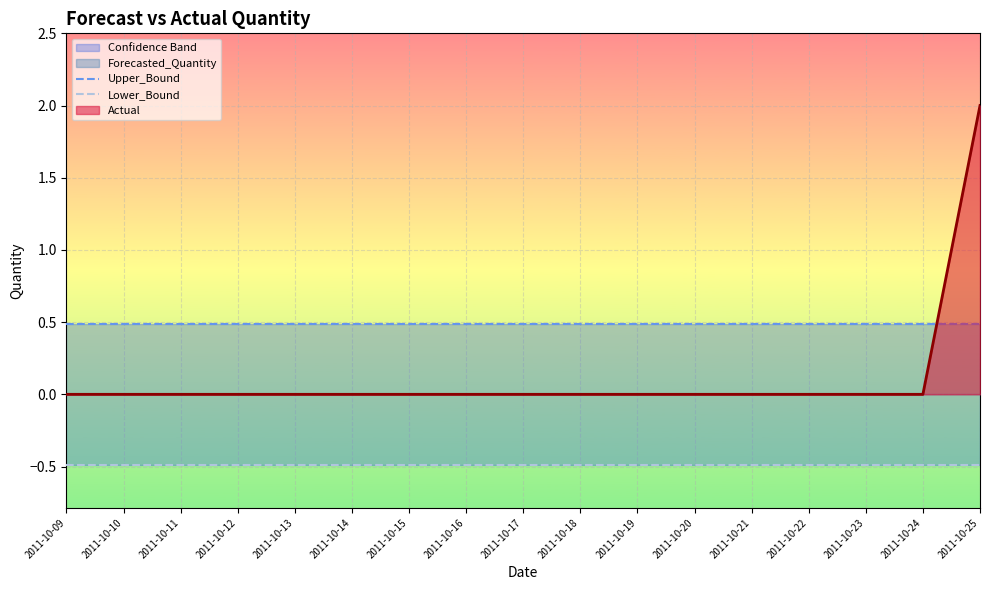

Does the chart display data point markers on the line(s)?

No